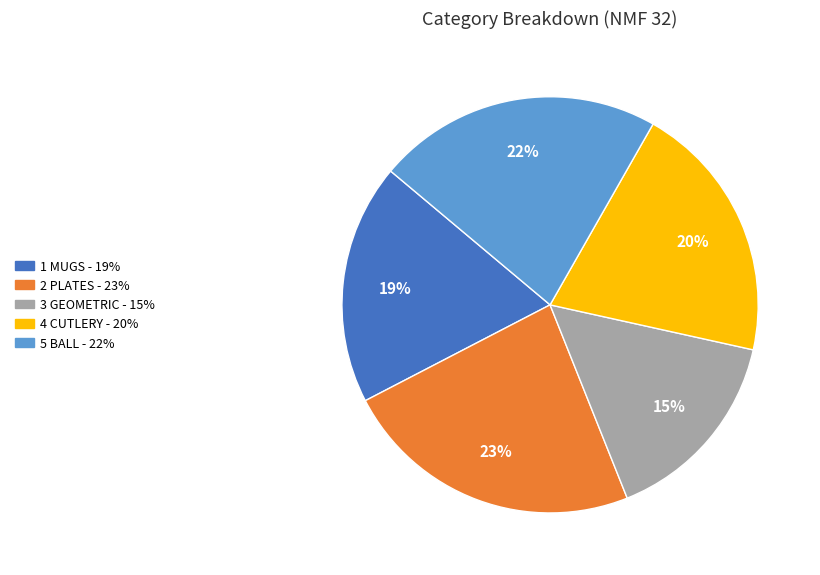

How many slices are in this pie chart?

5